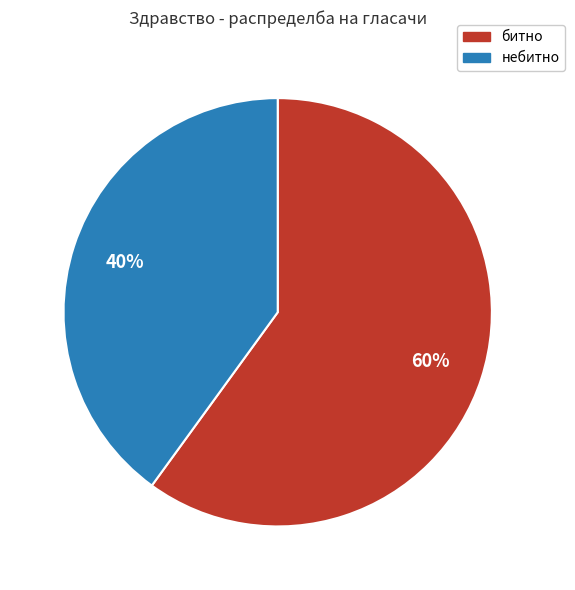

Combined, do битно and небитно account for over 50%?

Yes